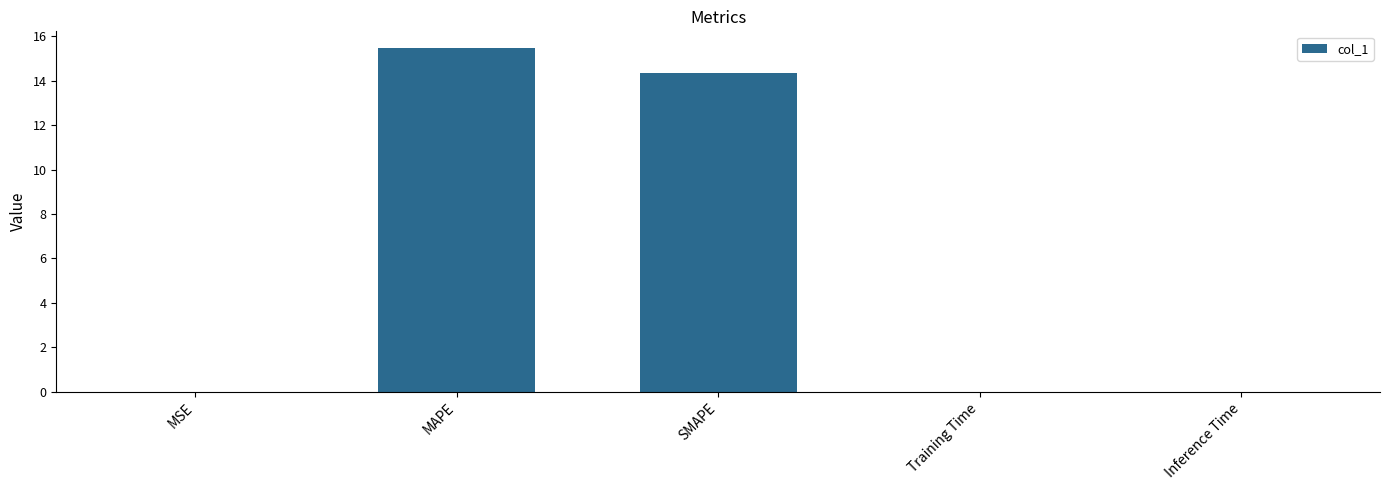

Which category has the highest value across all series?

MAPE